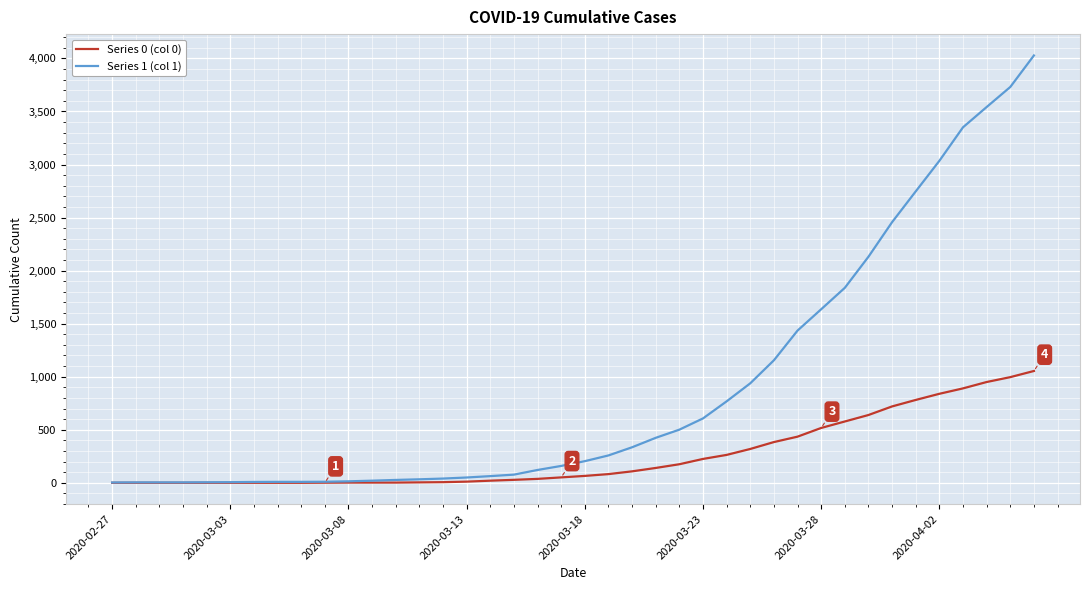

Which series has the widest spread of values?

Series 1 (col 1)